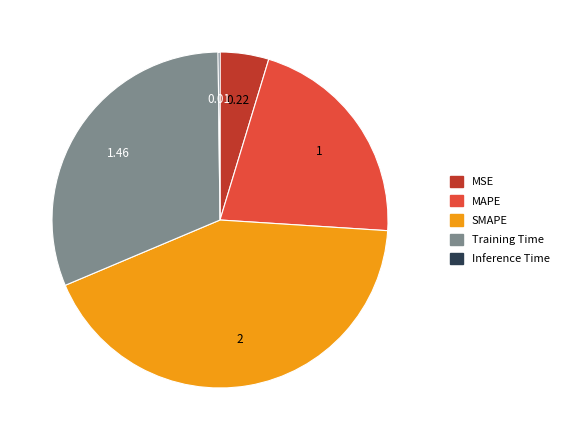

Is there a majority slice in this chart?

No